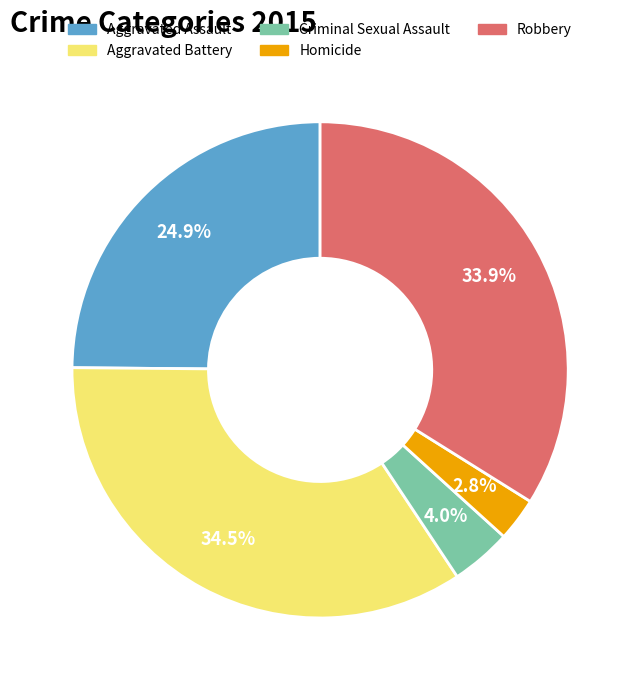

To the nearest percent, what percentage of the pie is Aggravated Assault?

25%